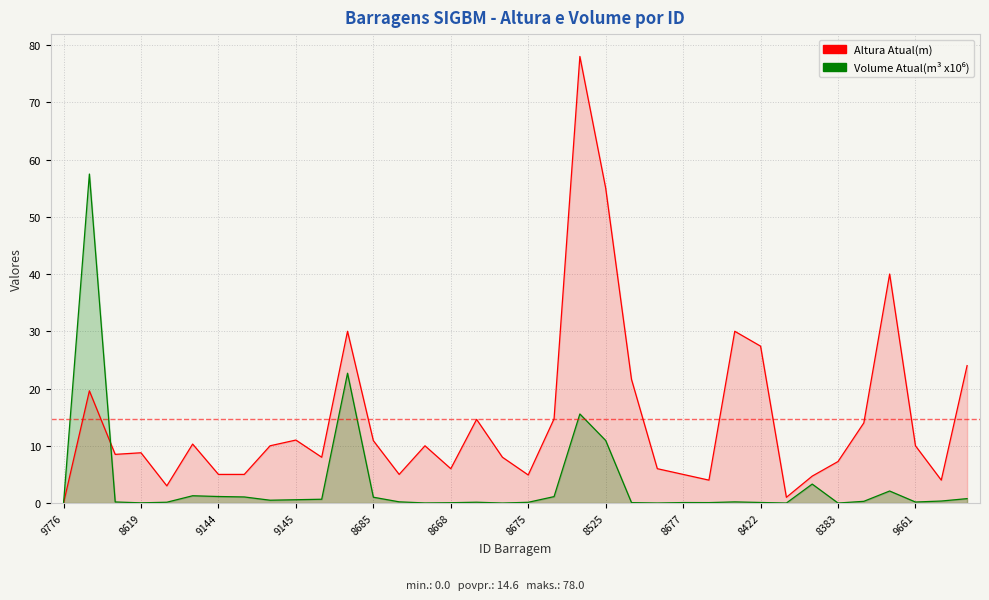

Does the chart display data point markers on the line(s)?

No